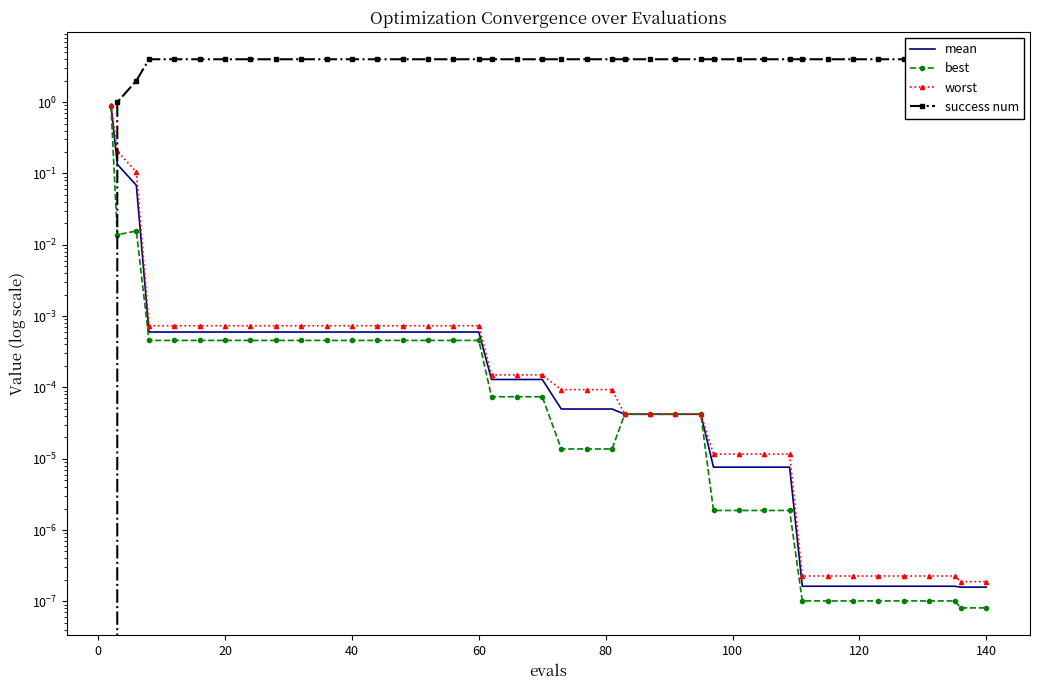

Which series has the widest spread of values?

success num